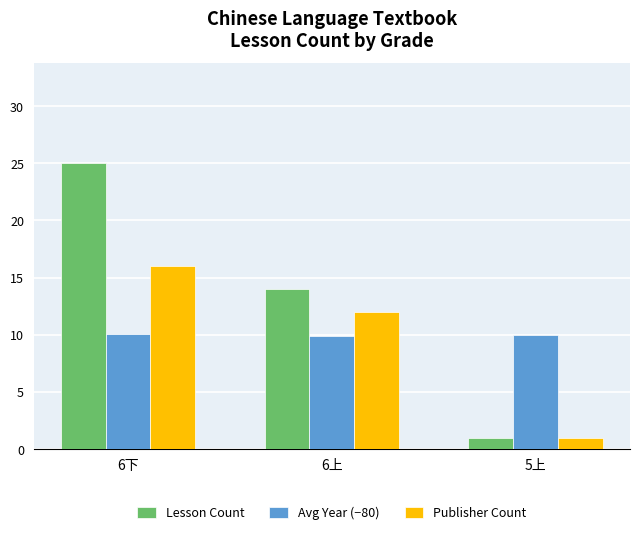

How many distinct data groups are displayed?

3